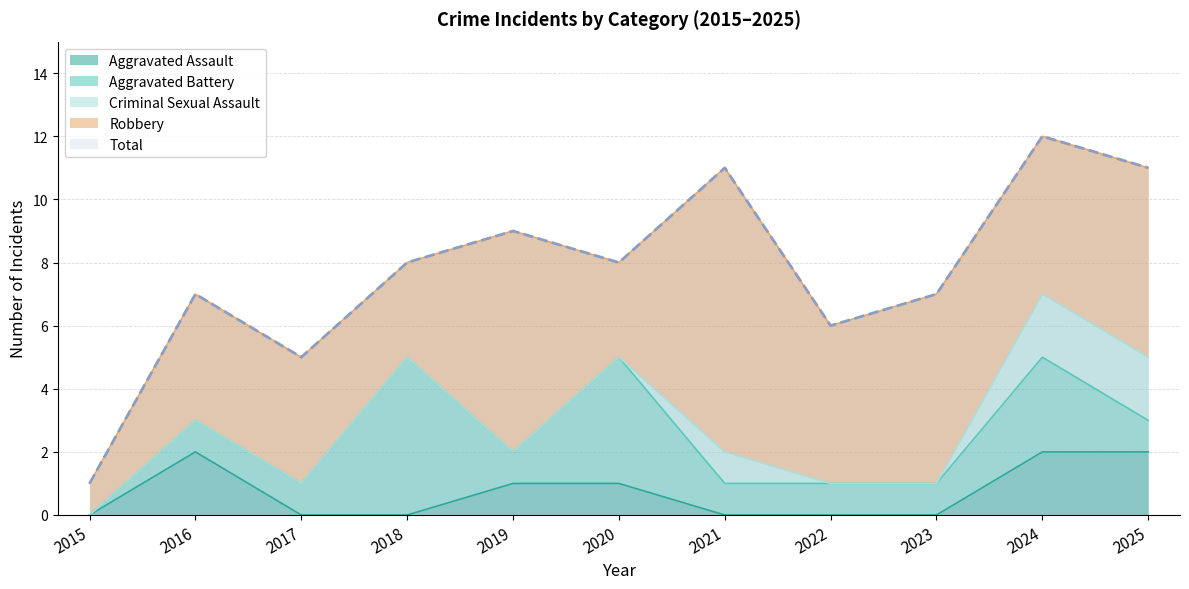

Reading right to left, extract all data points from this chart.

Aggravated Assault: 2	2	0	0	0	1	1	0	0	2	0
Aggravated Battery: 1	3	1	1	1	4	1	5	1	1	0
Criminal Sexual Assault: 2	2	0	0	1	0	0	0	0	0	0
Robbery: 6	5	6	5	9	3	7	3	4	4	1
Total: 11	12	7	6	11	8	9	8	5	7	1